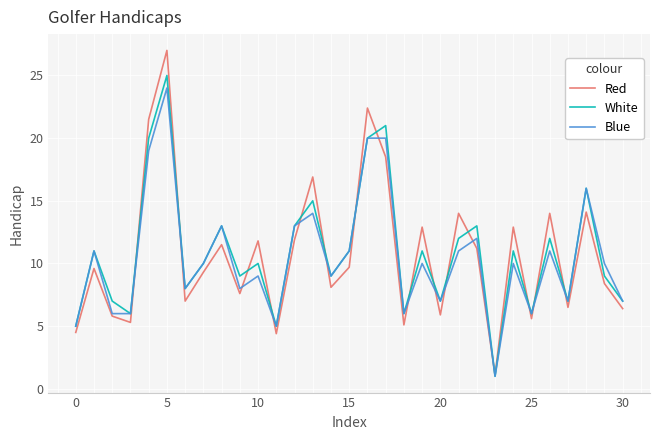

How many interior local peaks does the White series have?

11